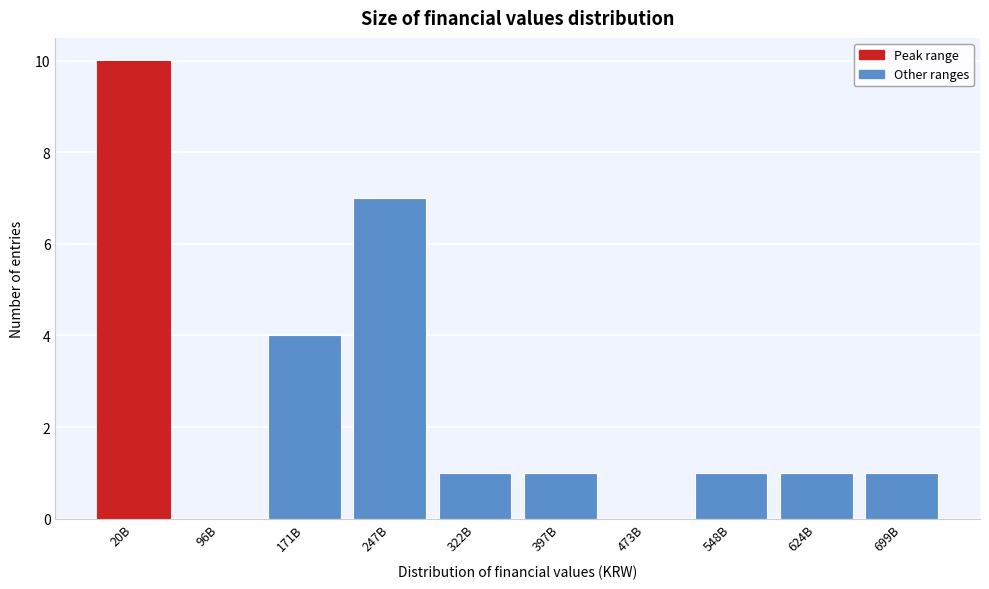

Reading right to left, extract all data points from this chart.

699B=1	624B=1	548B=1	473B=0	397B=1	322B=1	247B=7	171B=4	96B=0	20B=10